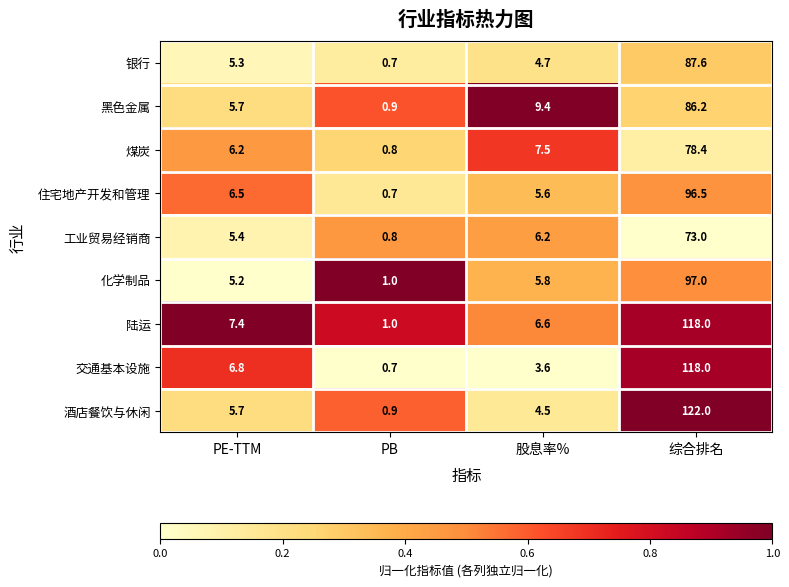

At which label does 交通基本设施 first exceed 6?

PE-TTM